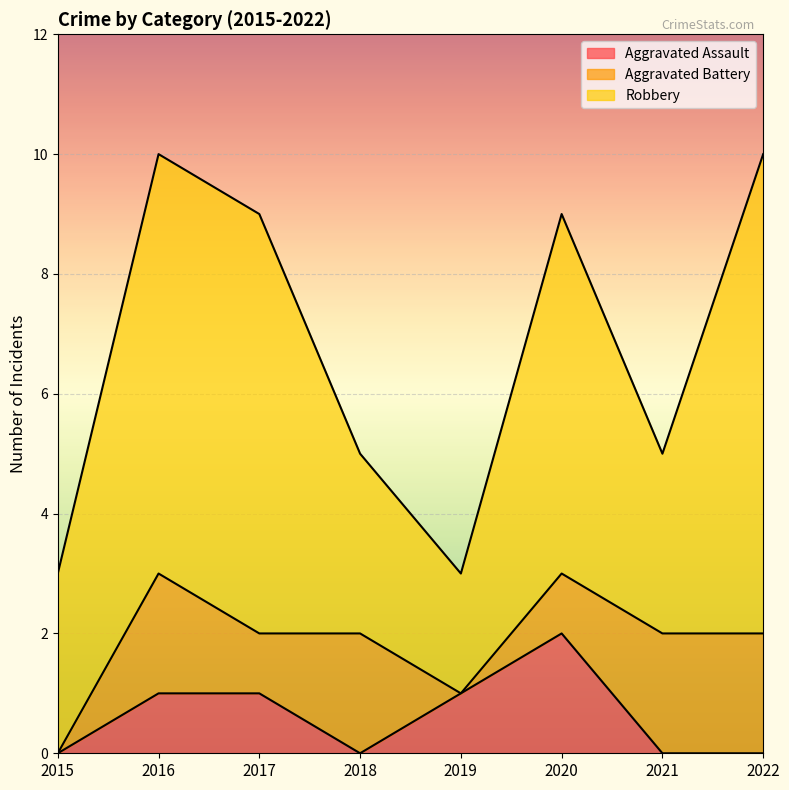

The Robbery series shows 5 at 2022. True or false?

False